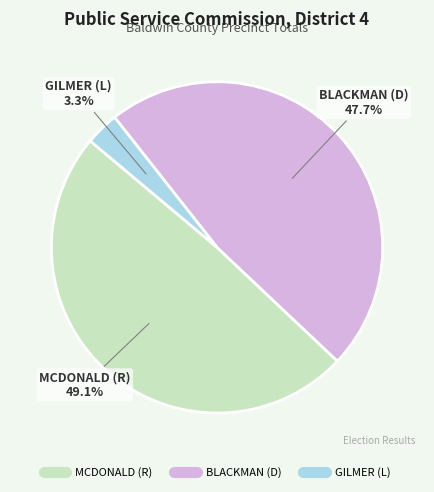

How many slices are in this pie chart?

3